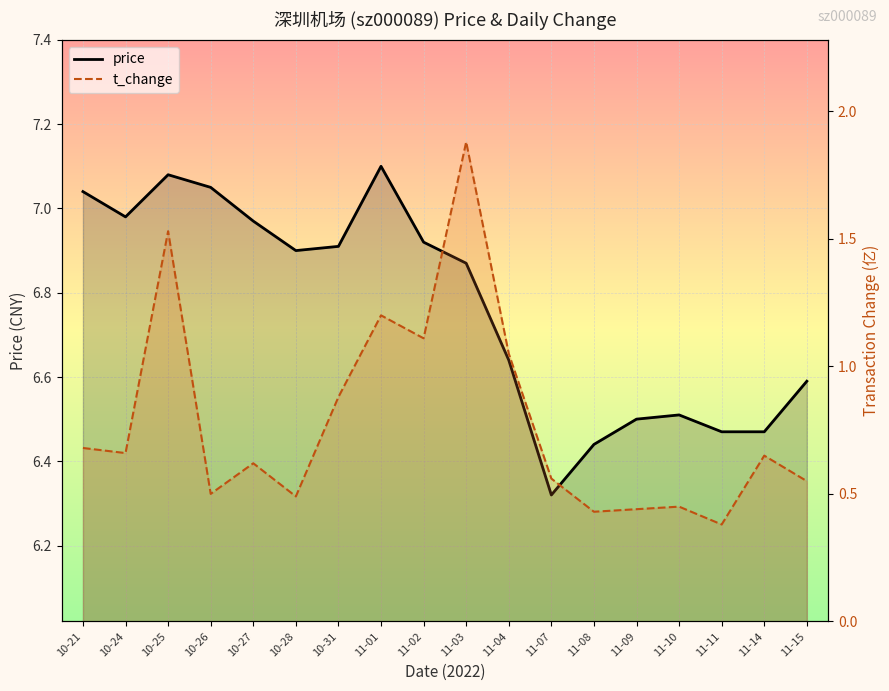

At which category does the chart reach its peak across all series?

11-01